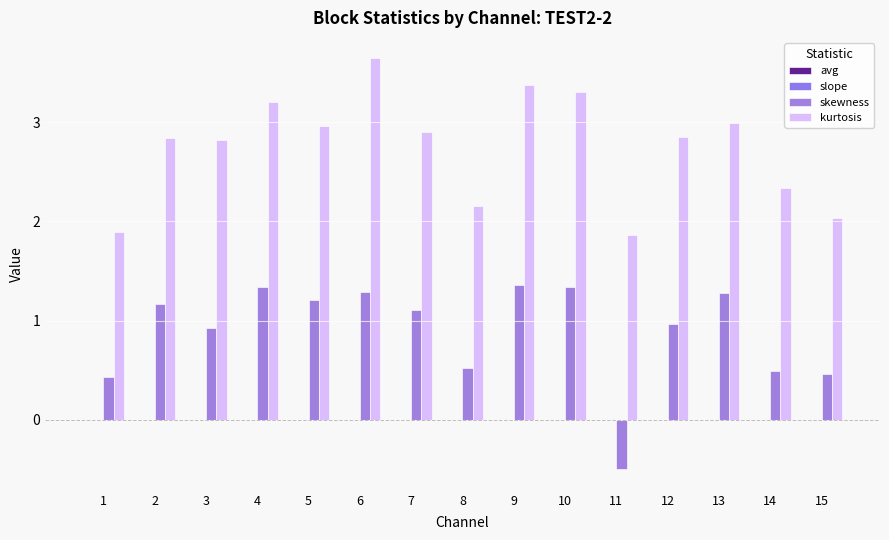

Are the bars grouped side by side (vs. stacked)?

Yes